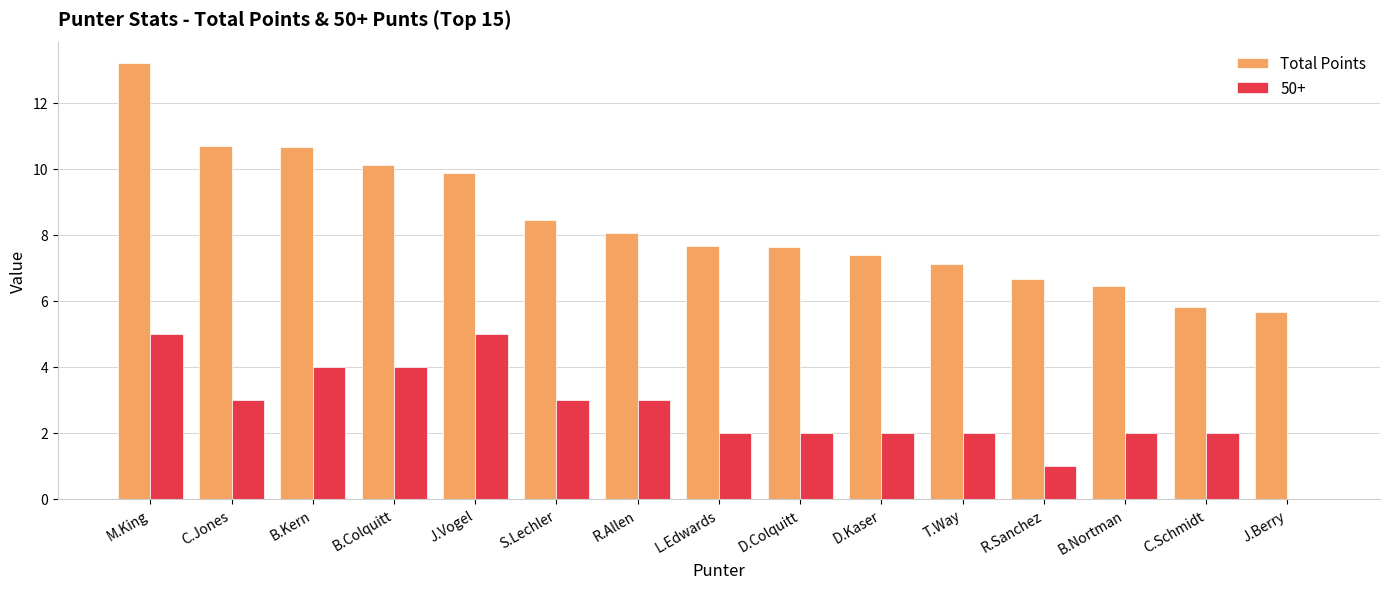

How many distinct data groups are displayed?

2